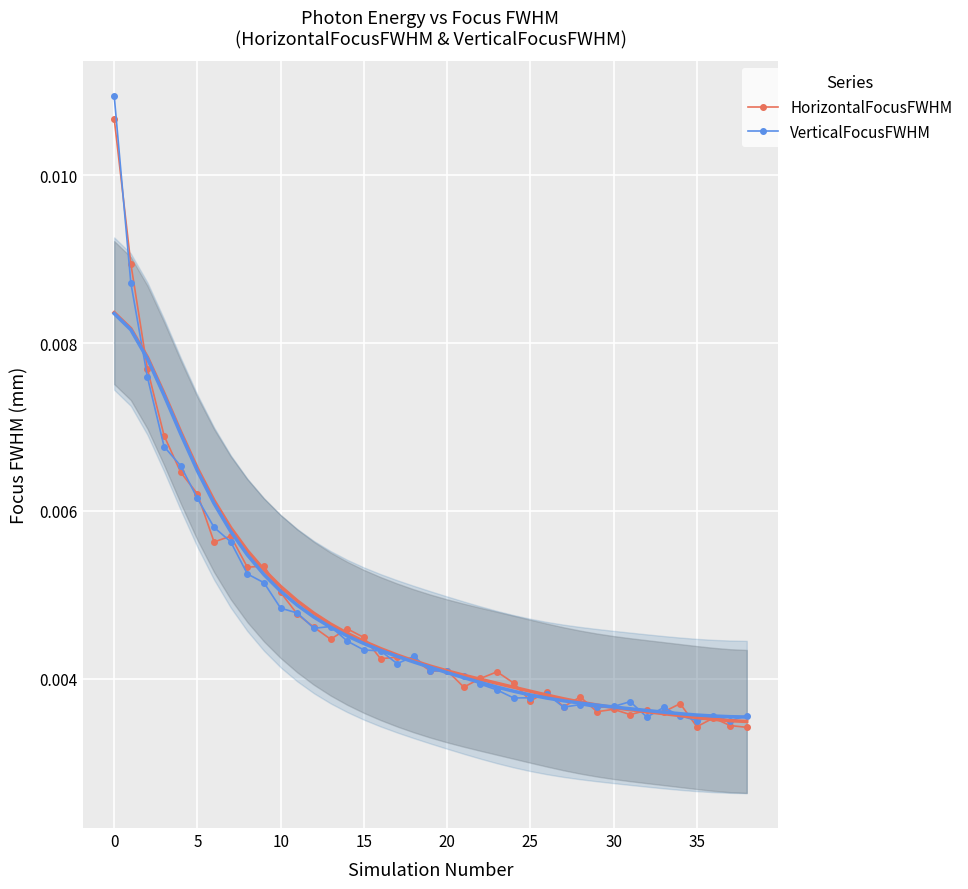

True or false: HorizontalFocusFWHM has more than 2 interior local peaks.

True